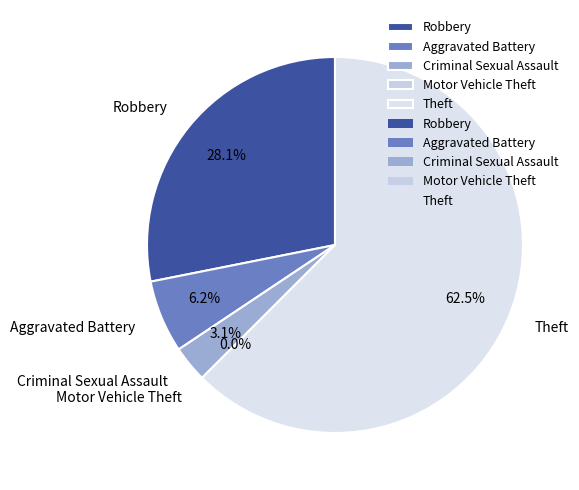

Rank the categories by value from highest to lowest.

Theft, Robbery, Aggravated Battery, Criminal Sexual Assault, Motor Vehicle Theft